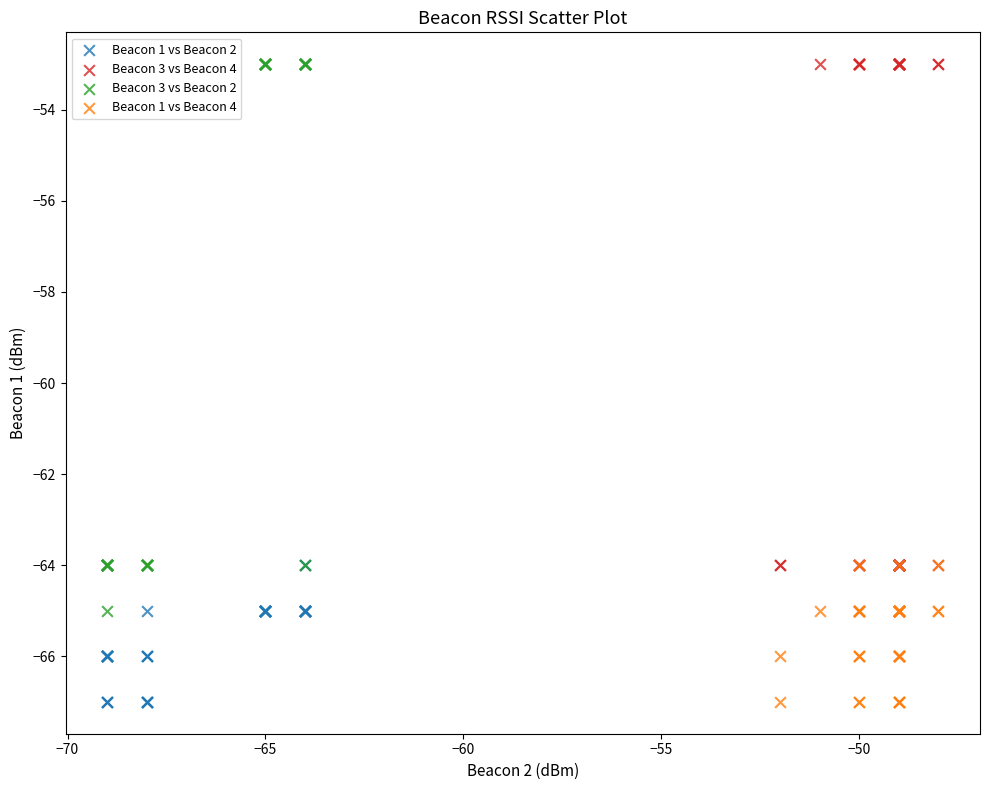

What are all the series names shown in the legend?

Beacon 1 vs Beacon 2, Beacon 3 vs Beacon 4, Beacon 3 vs Beacon 2, Beacon 1 vs Beacon 4